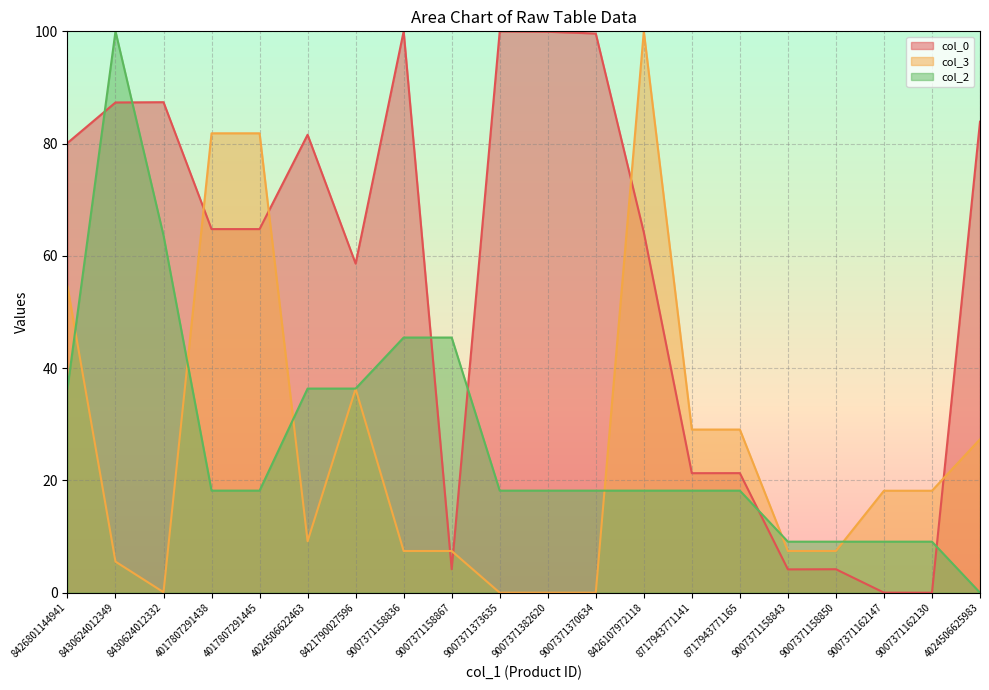

Does the chart display data point markers on the line(s)?

No